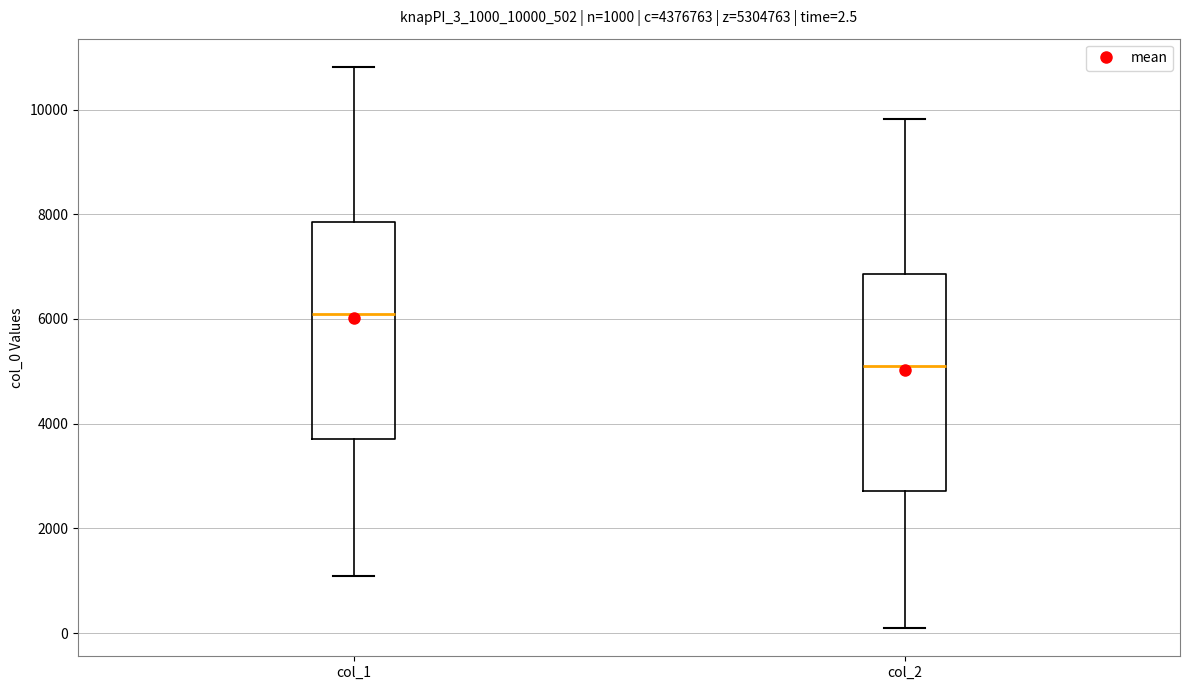

Which box has the highest median line?

col_1